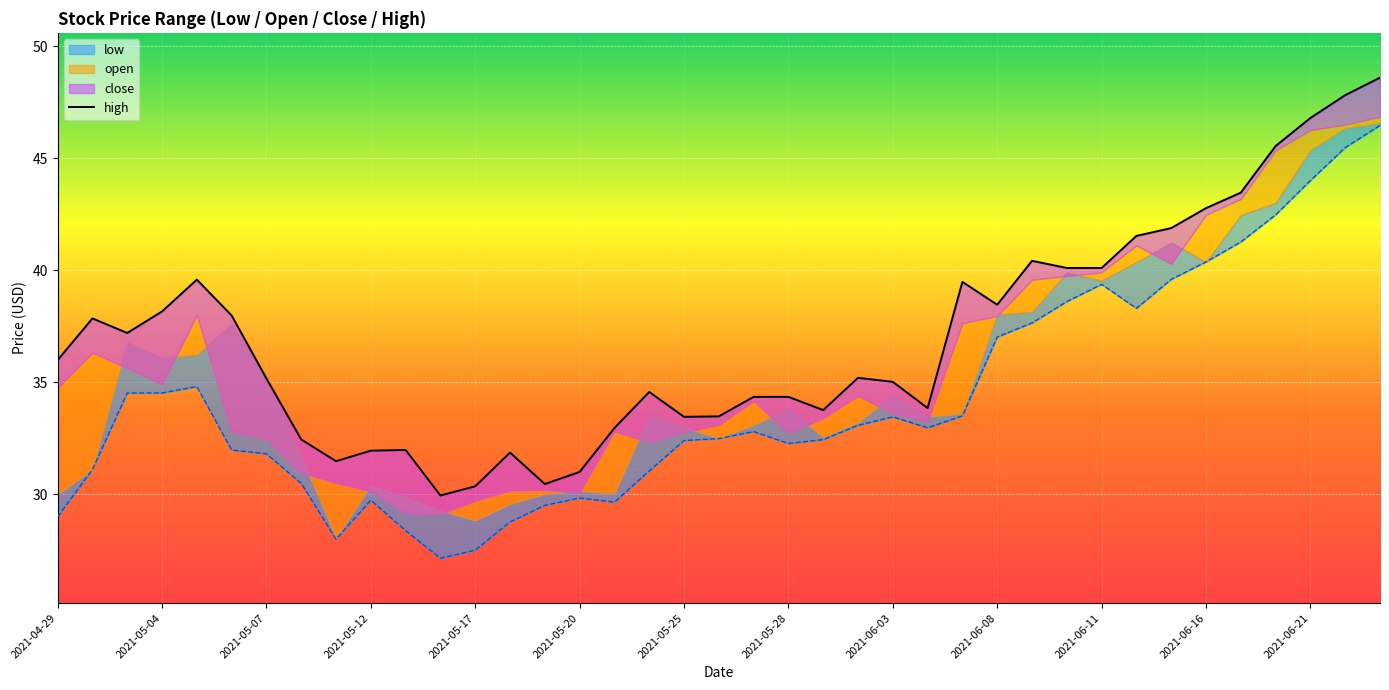

What position from the right is 20?

19